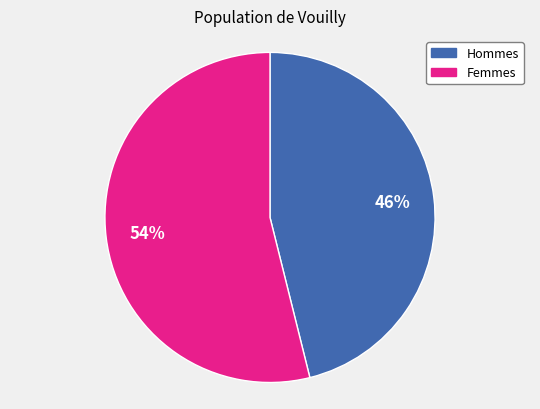

To the nearest percent, what is the average slice percentage?

50%